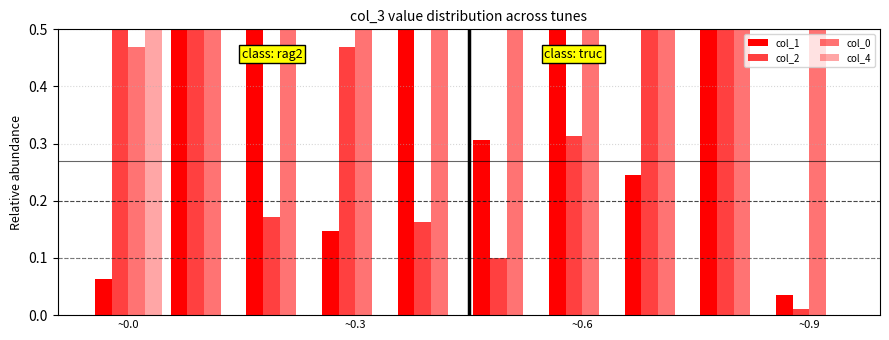

At which category is the sum across all series the highest?

~0.0